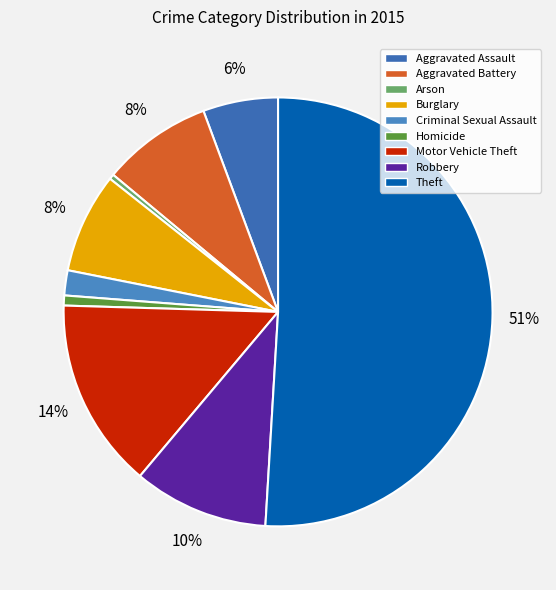

True or false: Aggravated Assault accounts for 18% of the total.

False